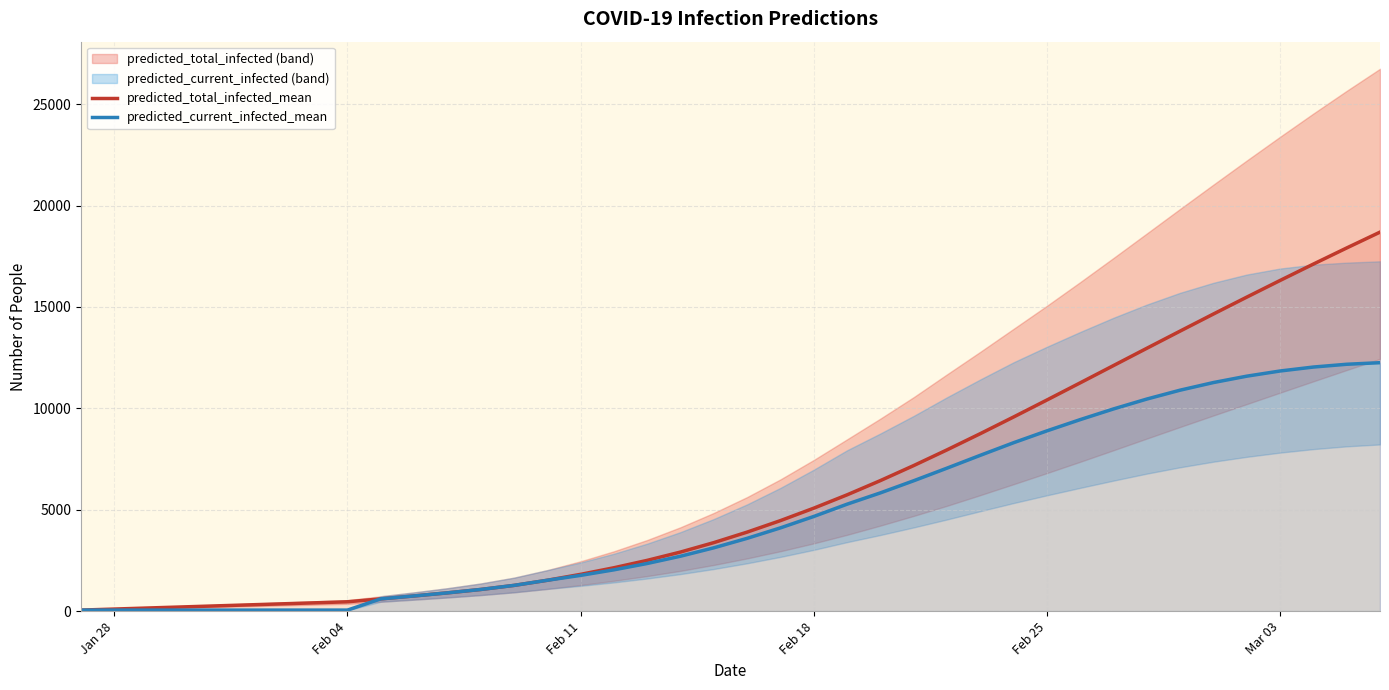

What is the maximum value for predicted_total_infected_mean?

18688